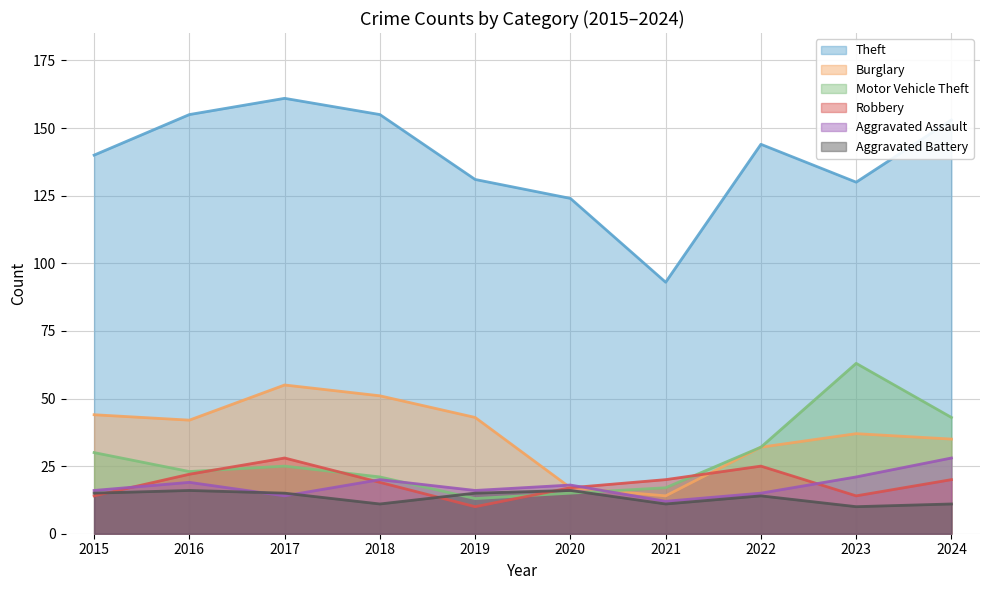

Which category has the lowest value across all series?

2019